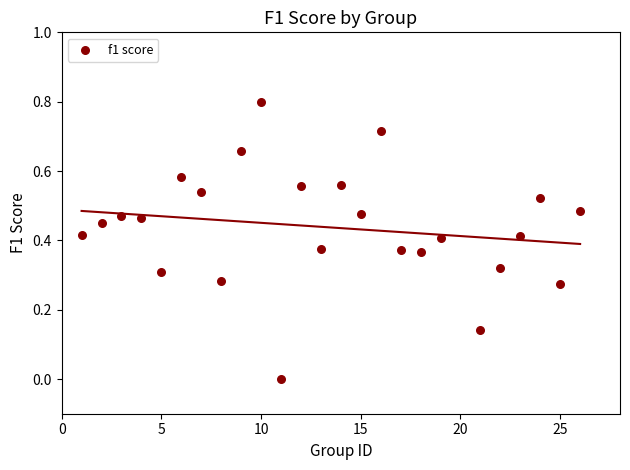

What is the range of X values (max minus min)?

25.0